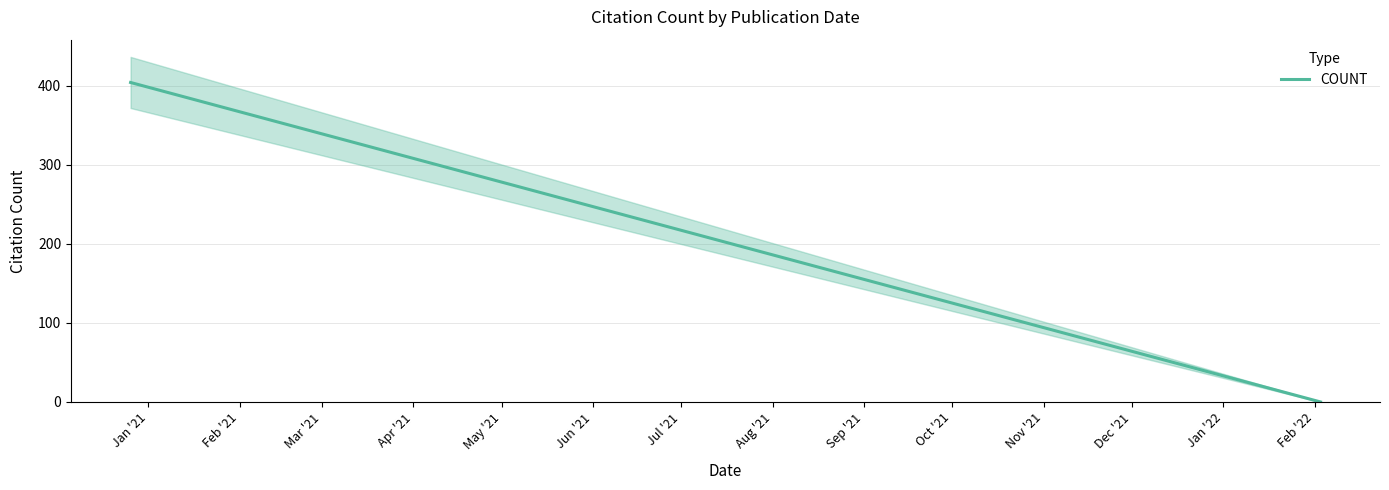

What is the difference between the maximum and second lowest values?

389